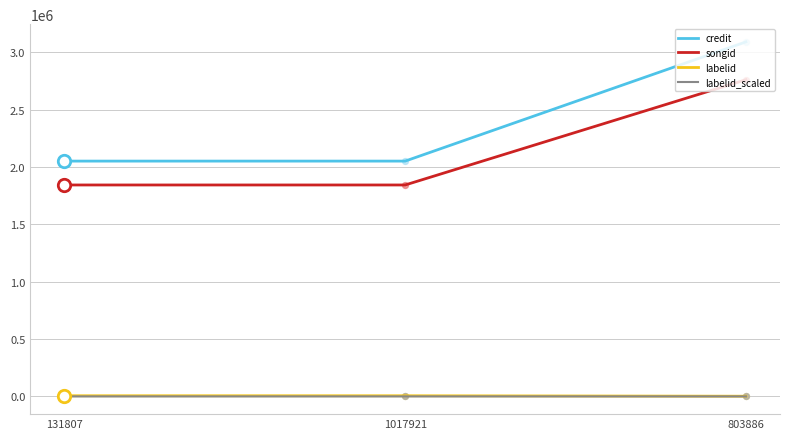

Which series has the largest range (max minus min)?

credit